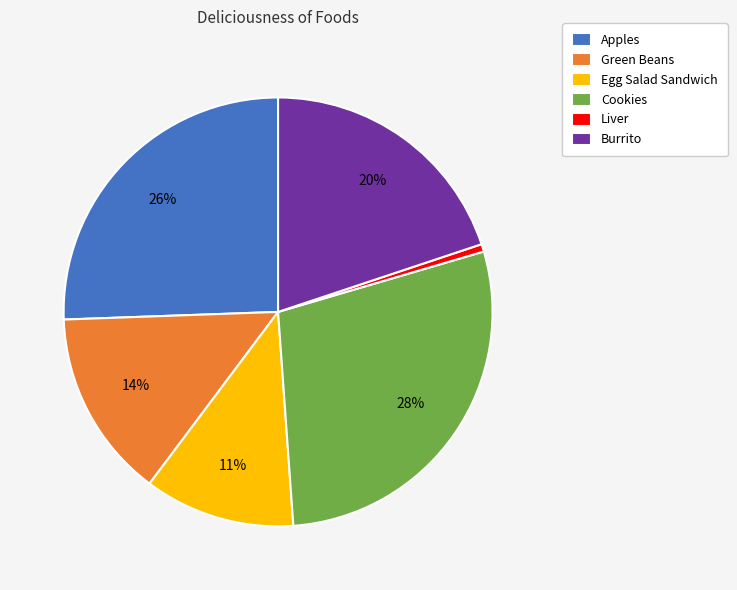

To the nearest percent, what is the average slice percentage?

17%